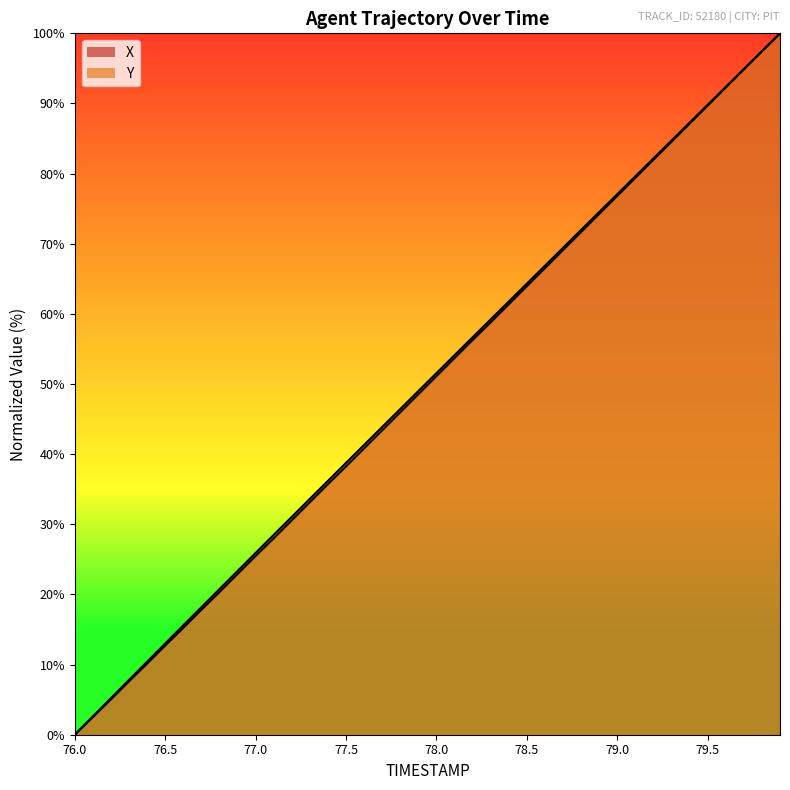

What position from the left is 76.1?

2